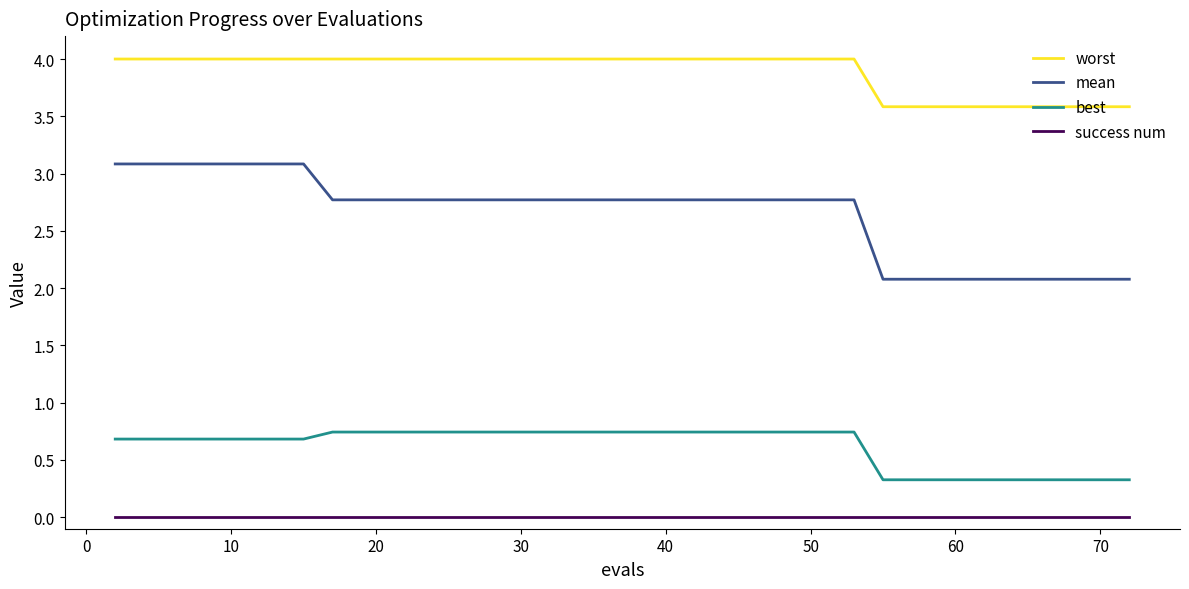

Rank the series by their average value, from highest to lowest.

worst, mean, best, success num